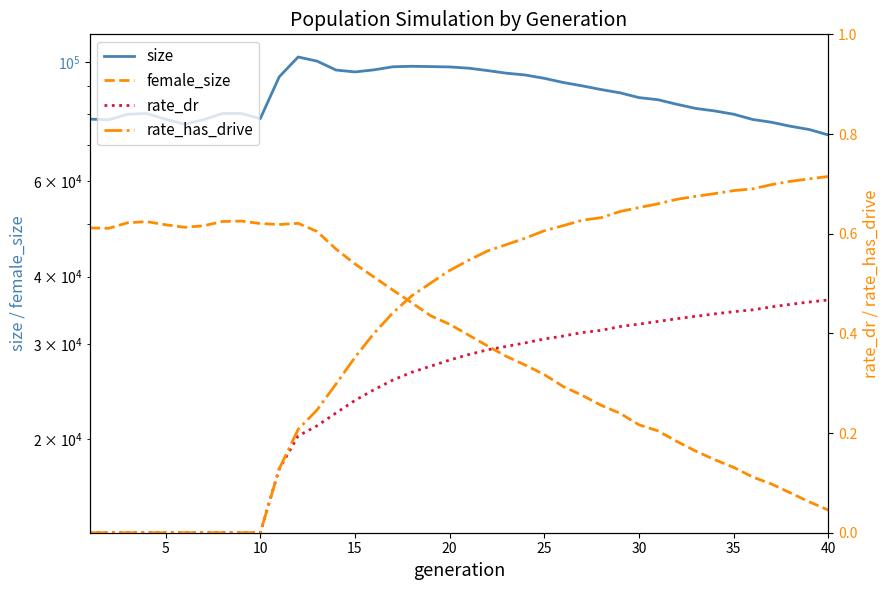

How many lines are shown in the chart?

4